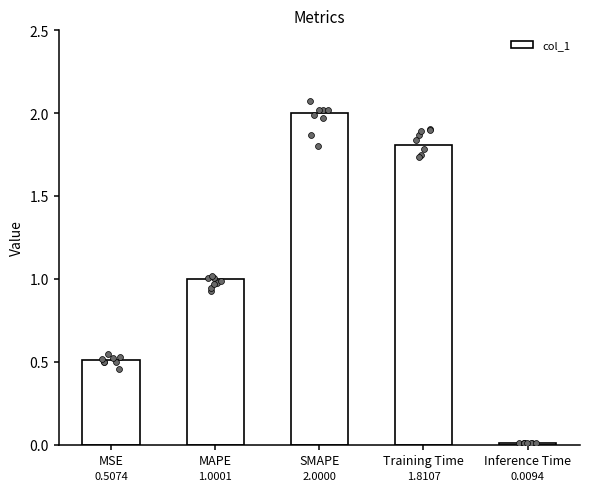

What is the change in value from SMAPE to Training Time?

-0.2